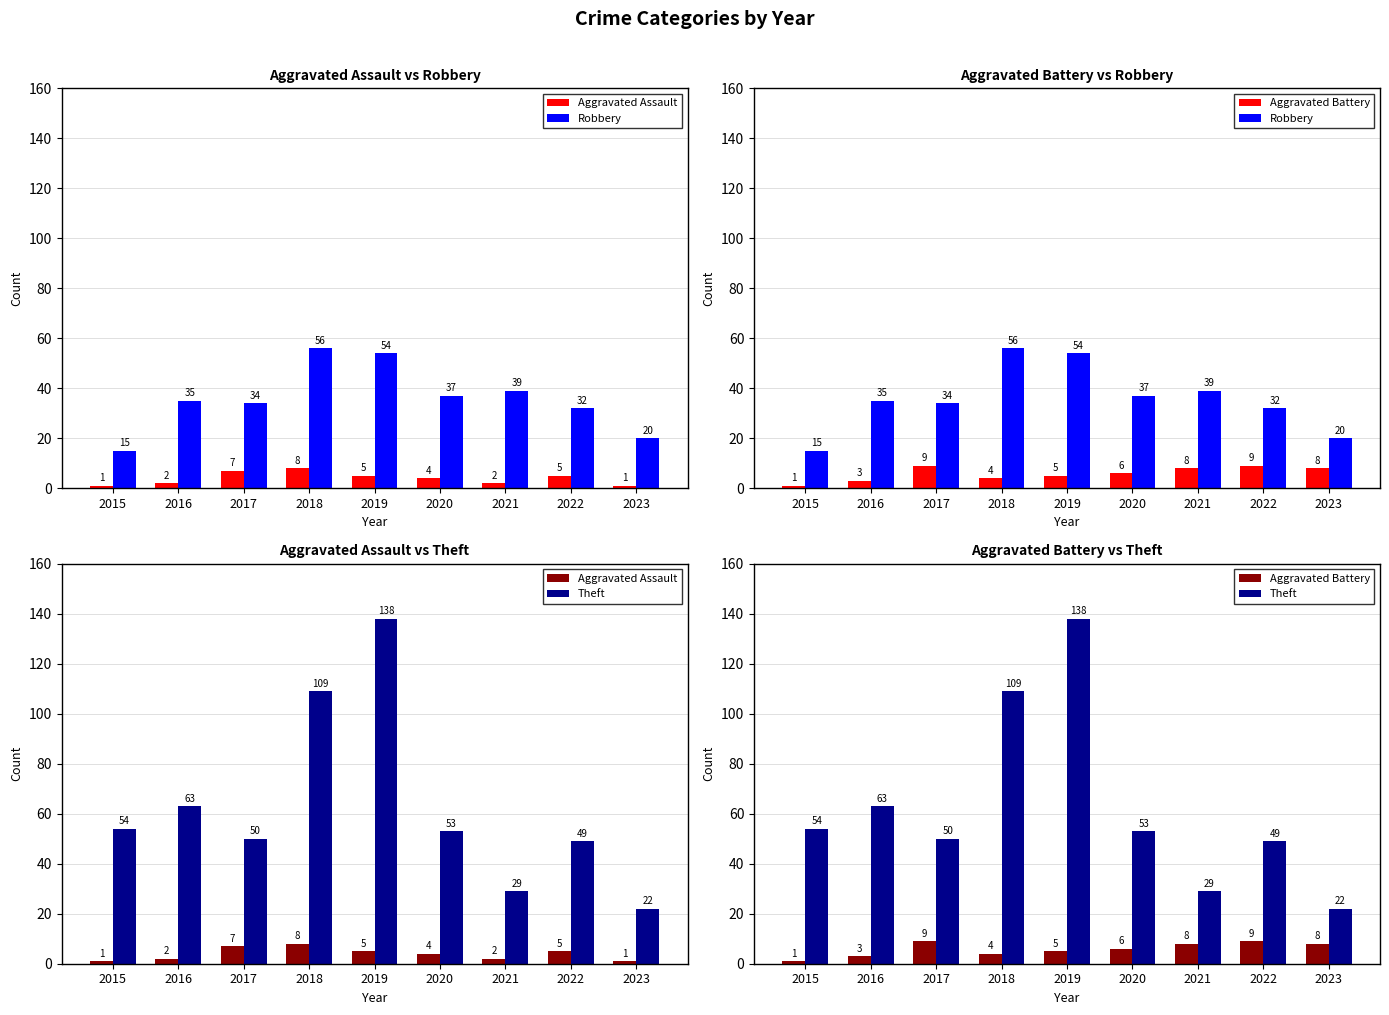

What is the total value across all series at 2018?

177